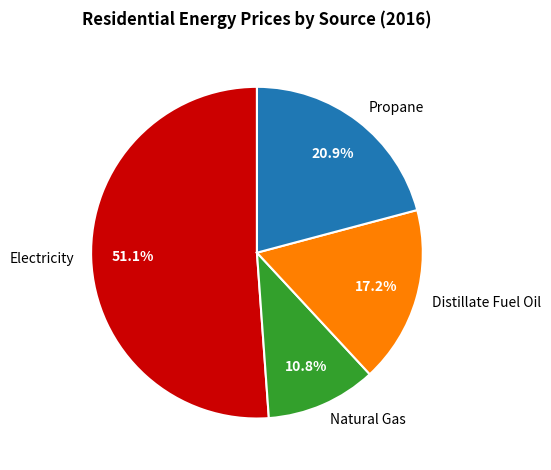

To the nearest percent, what portion does Distillate Fuel Oil represent?

17%